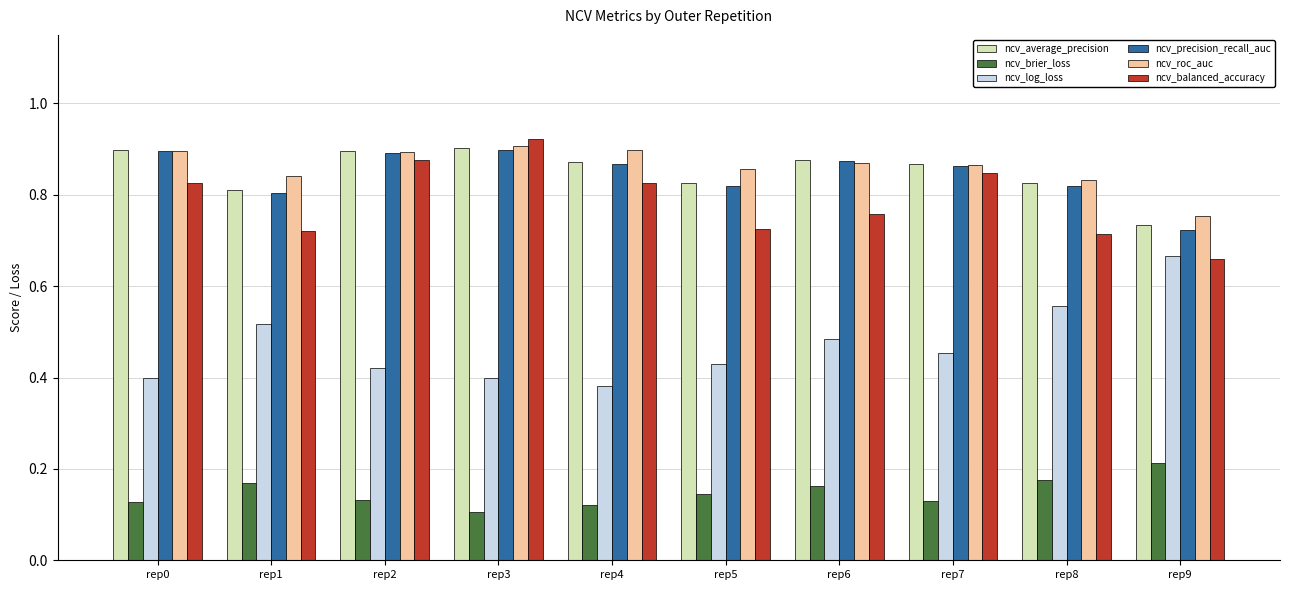

Which category has the highest value in the ncv_log_loss series?

rep9